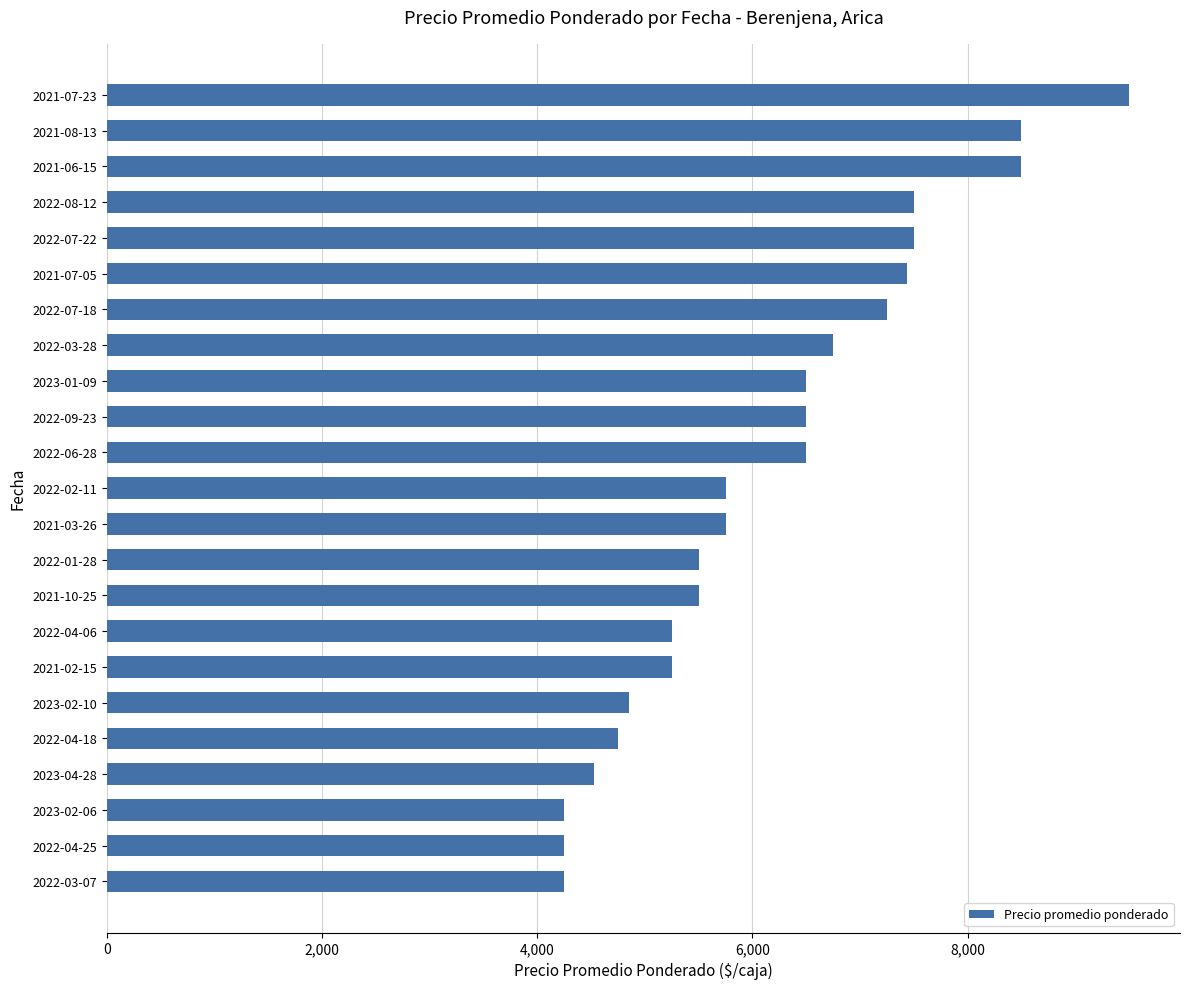

The value at 2022-09-23 is 6500. True or false?

True